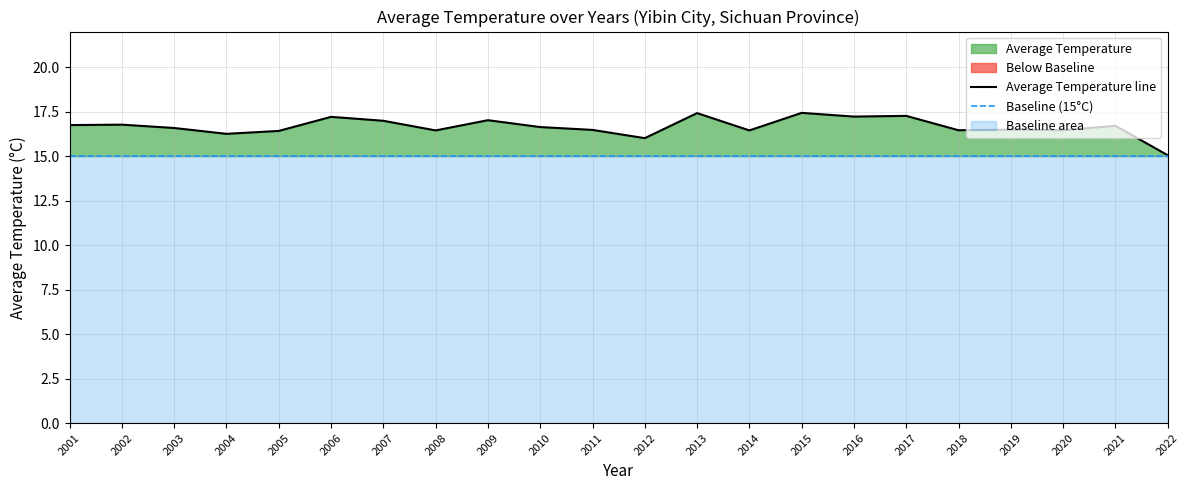

True or false: Baseline (15°C) has a value of 15.0 at 2020.

True